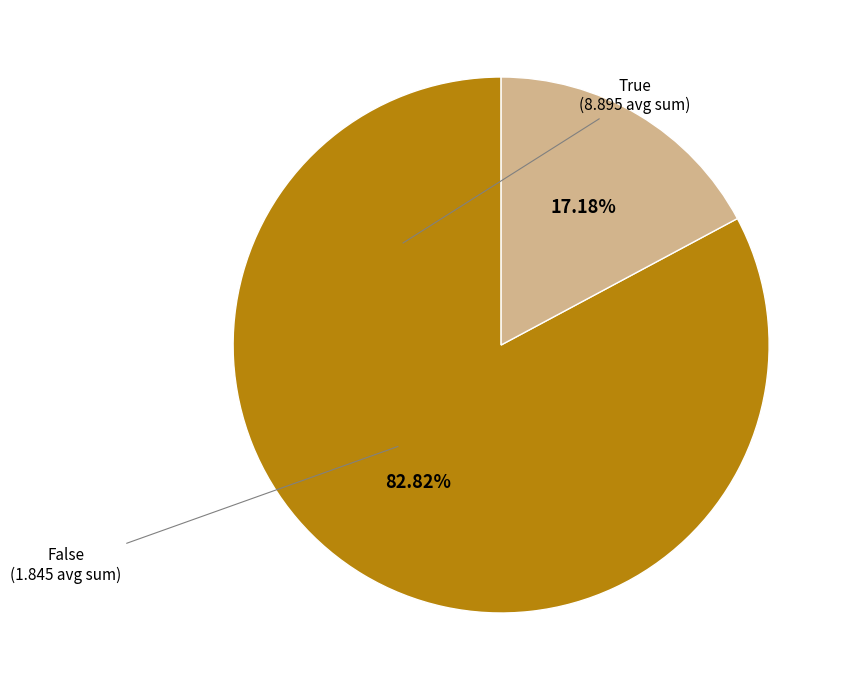

How many segments does this pie chart have?

2